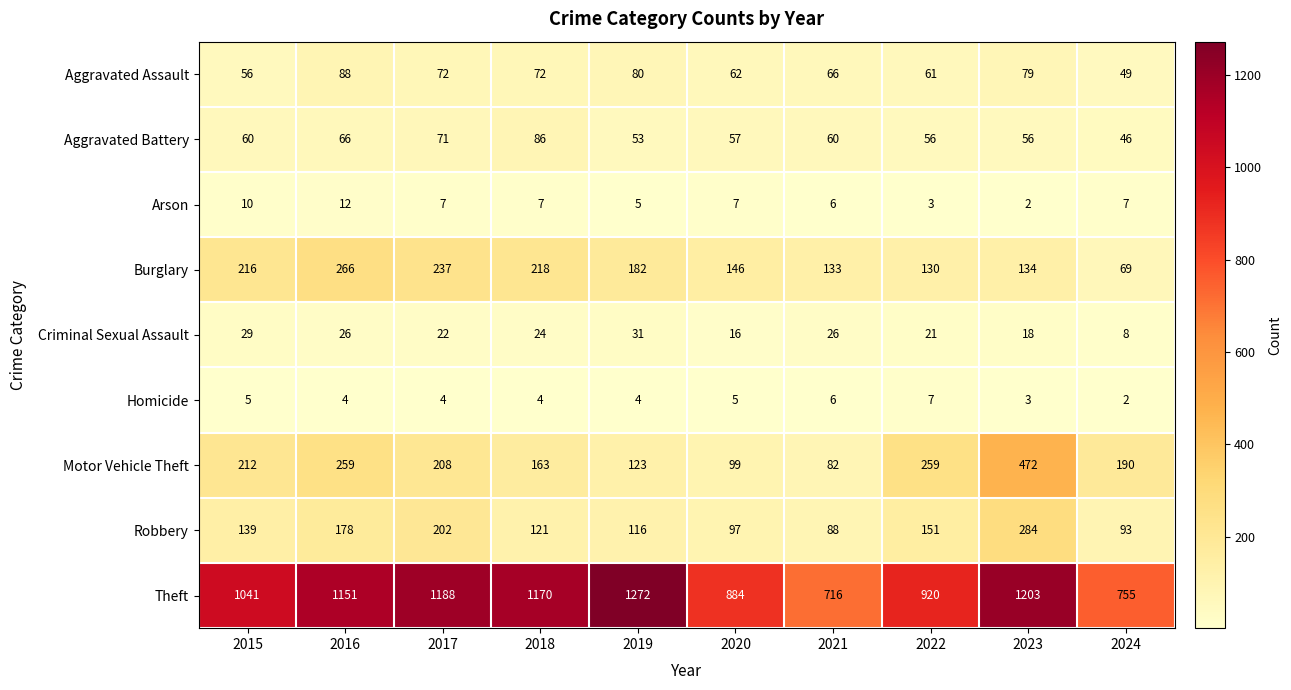

The Theft series shows 920 at 2022. True or false?

True